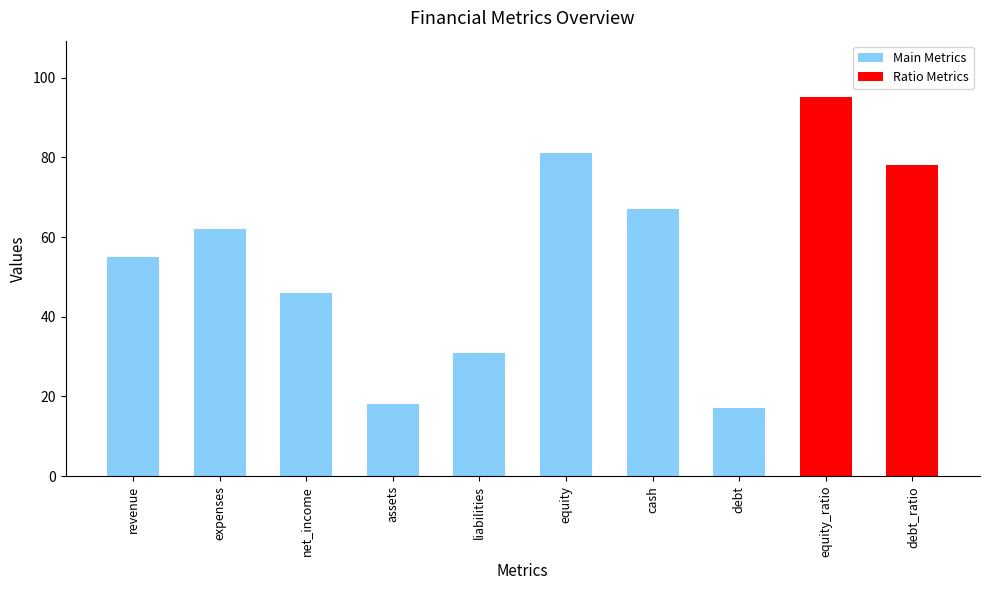

Where does the data first go above 62?

equity